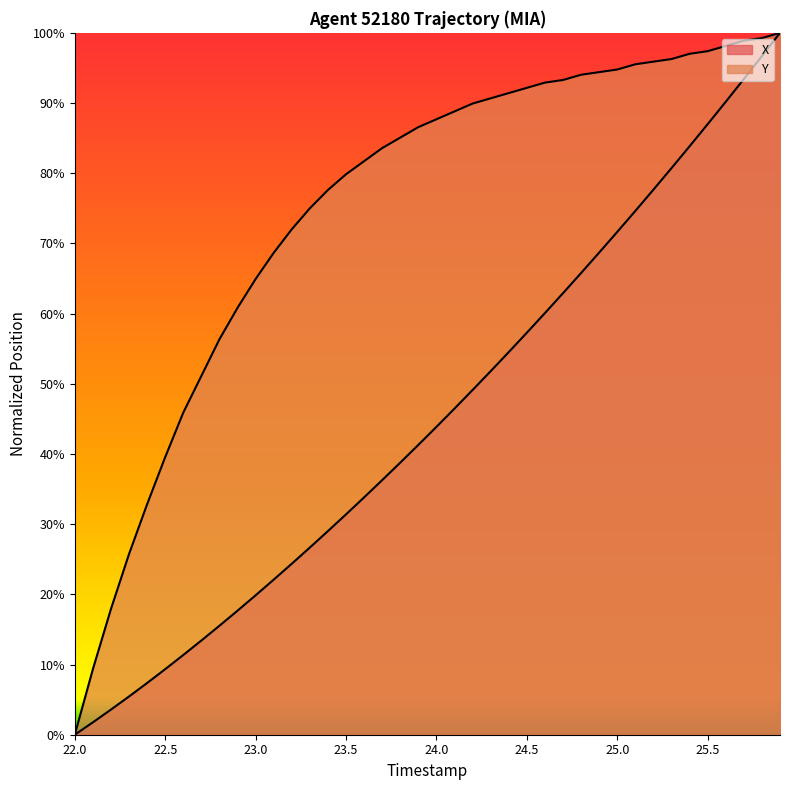

At how many categories does at least one series exceed 70?

28